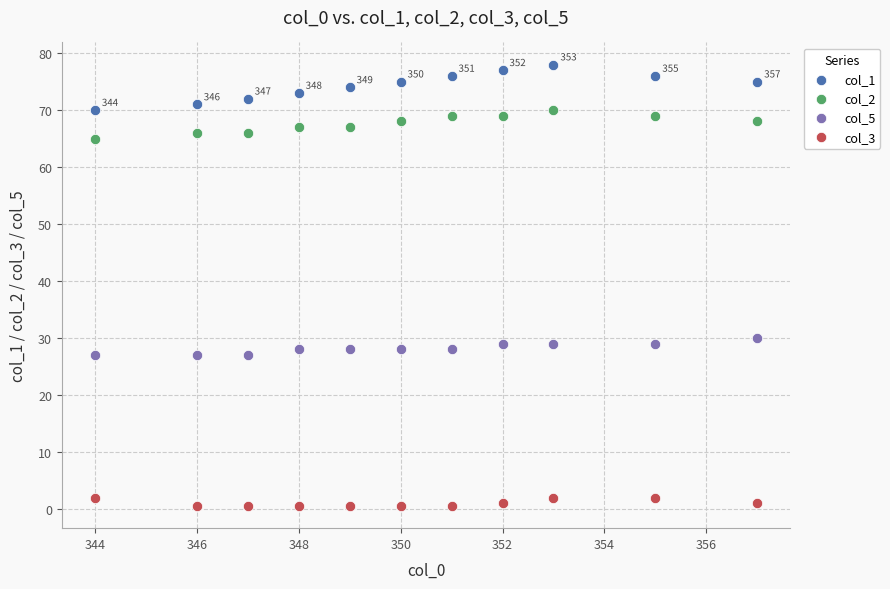

Across all series, what Y value is closest to 39?

30.0